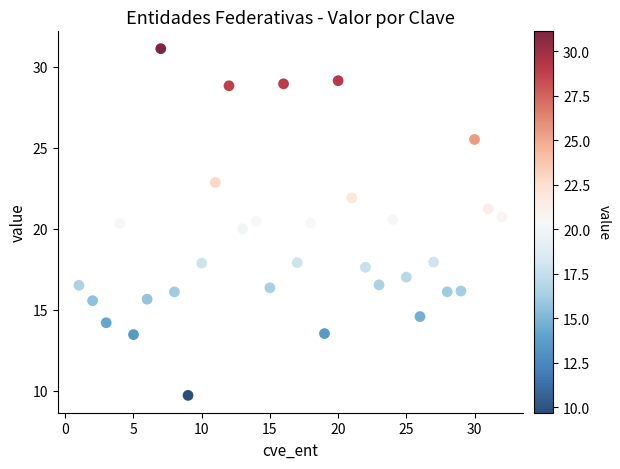

What is the range of X values (max minus min)?

31.0